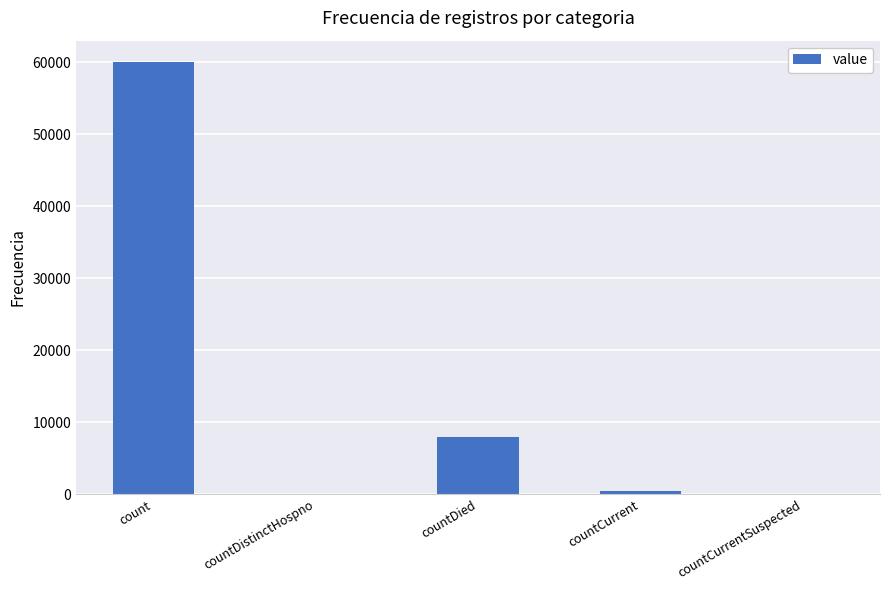

What is the difference between the values at countDied and countCurrentSuspected?

7912